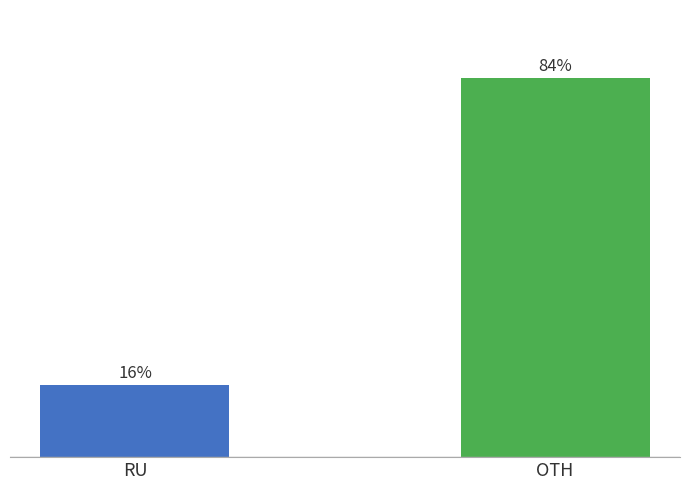

What is the label of the 1st bar from the right?

OTH